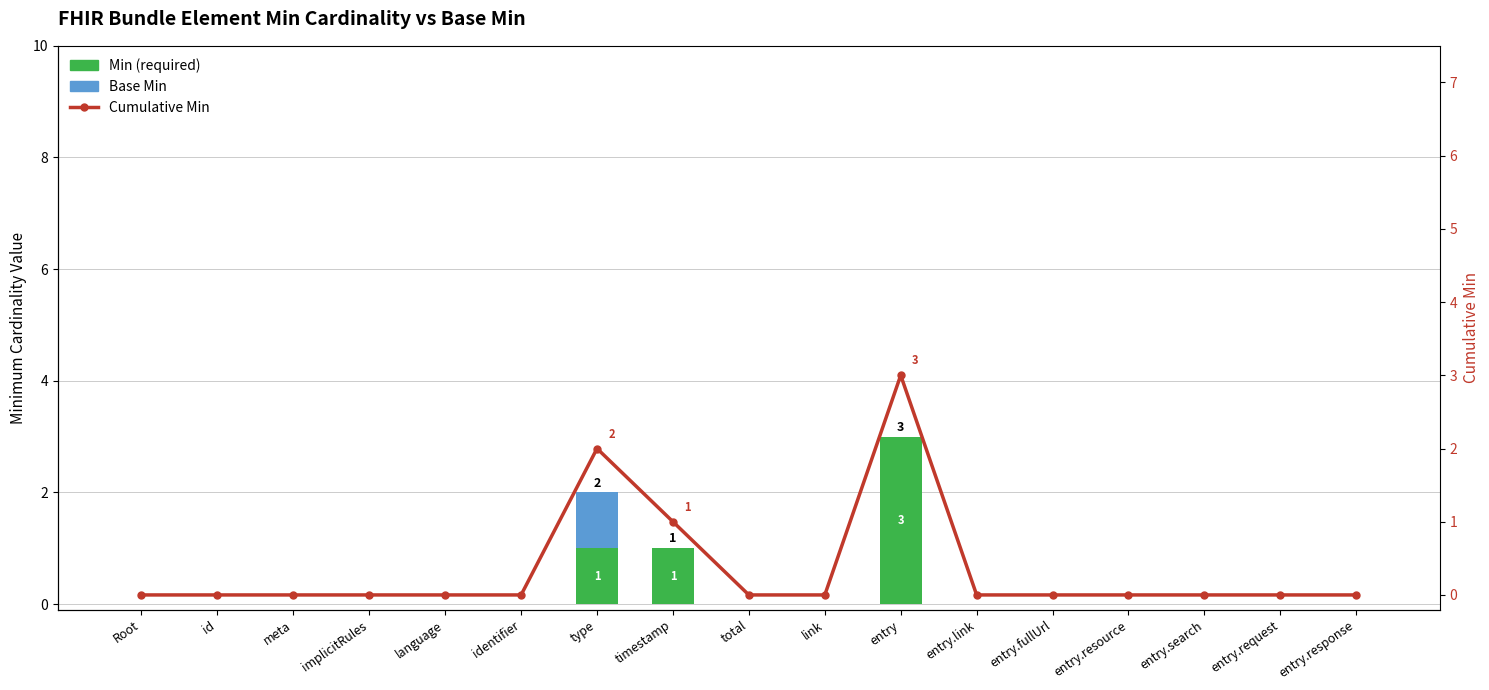

Which series has the largest range (max minus min)?

Min (required)